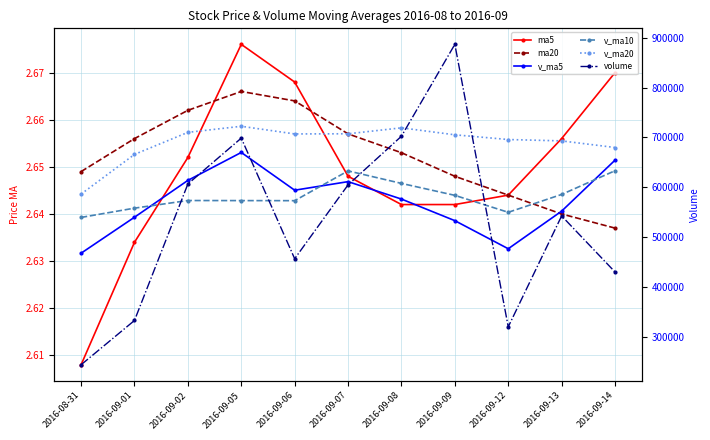

What is the label of the 10th point from the left?

2016-09-13